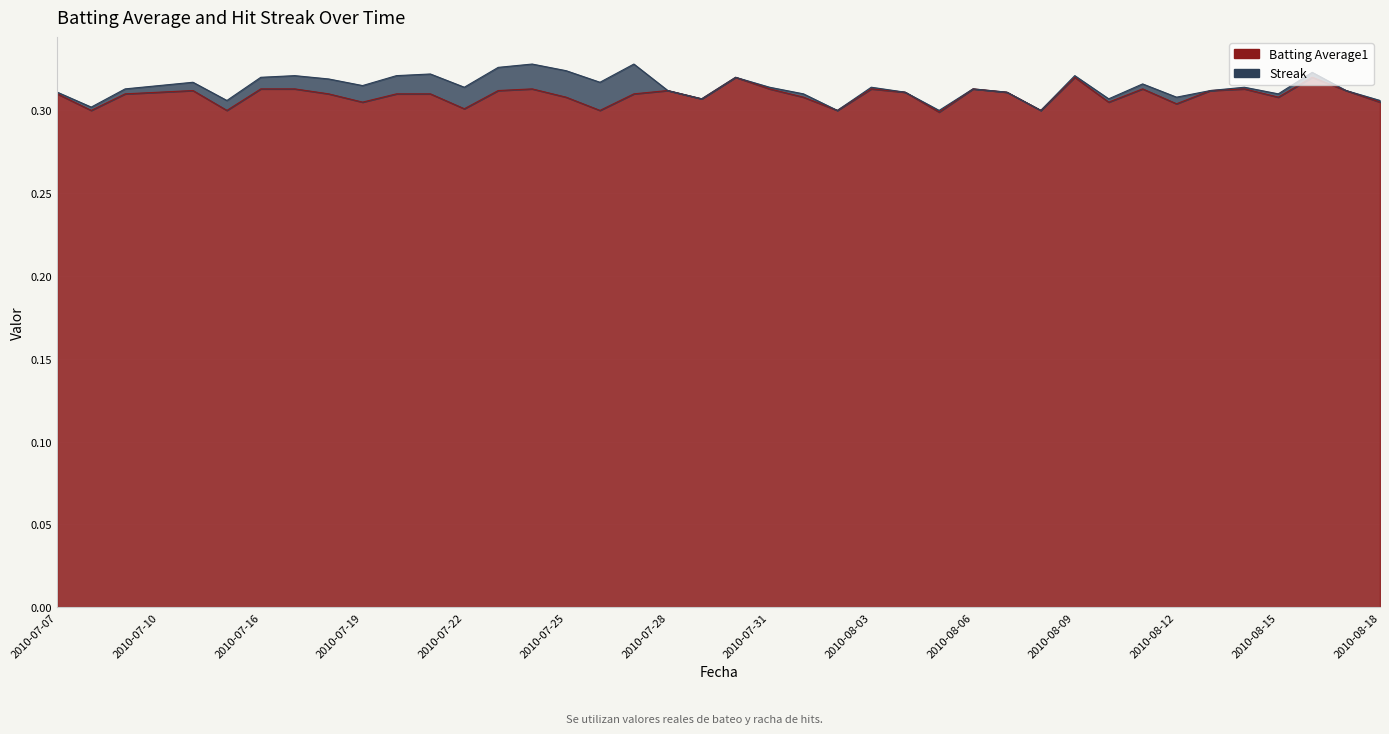

Is it true that the value at 2010-08-05 is 0.3?

True